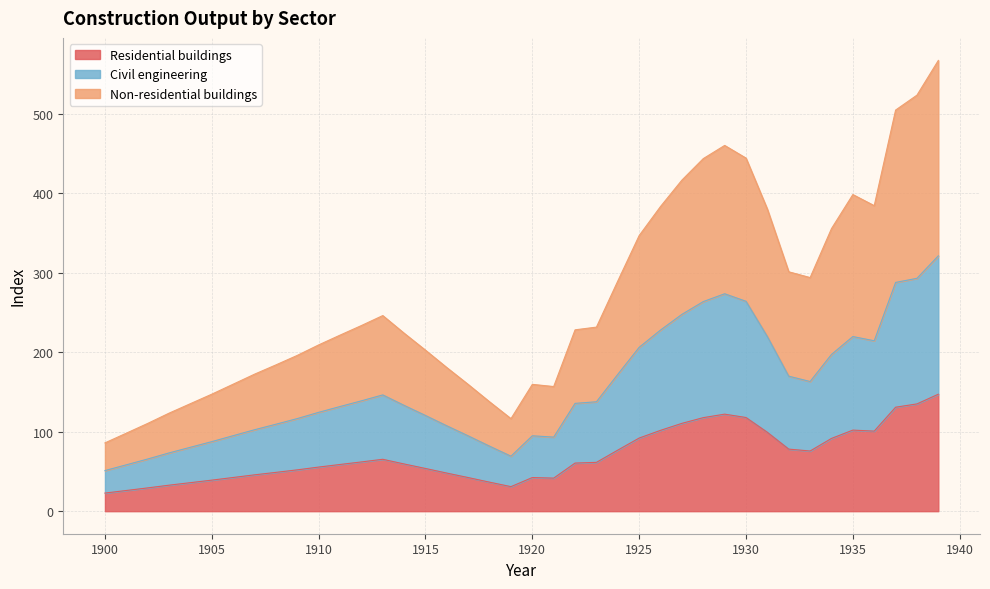

Between 1915 and 1914, which is larger?

1914